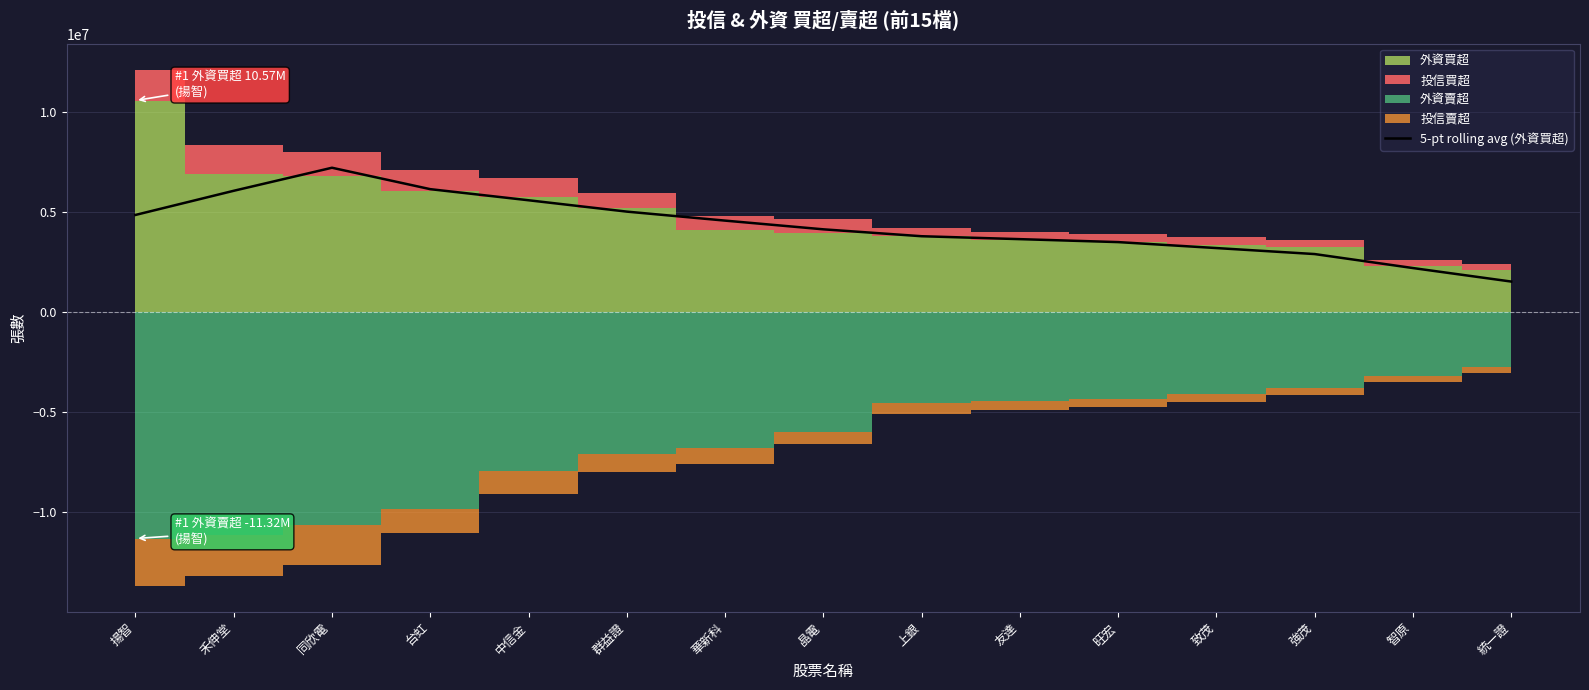

How many points are higher than both their immediate neighbors (excluding endpoints)?

1